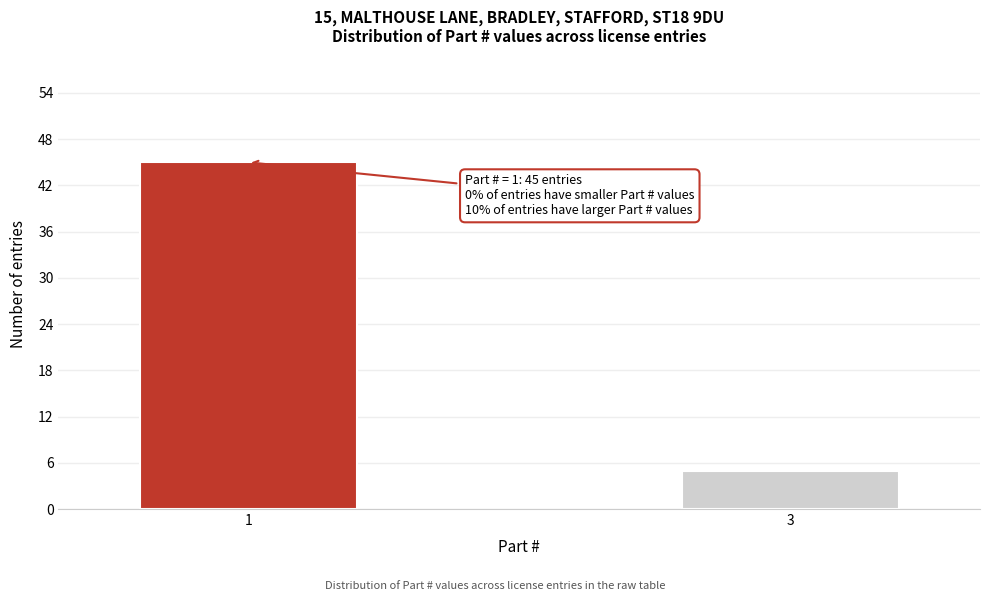

Reading left to right, list all the values displayed in this chart.

1=45	3=5